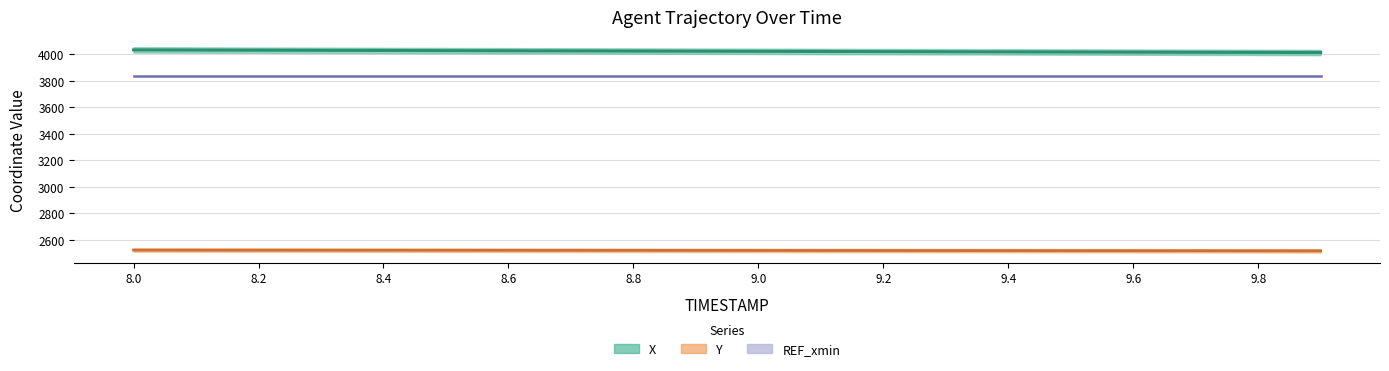

Does the chart have visible grid lines?

Yes